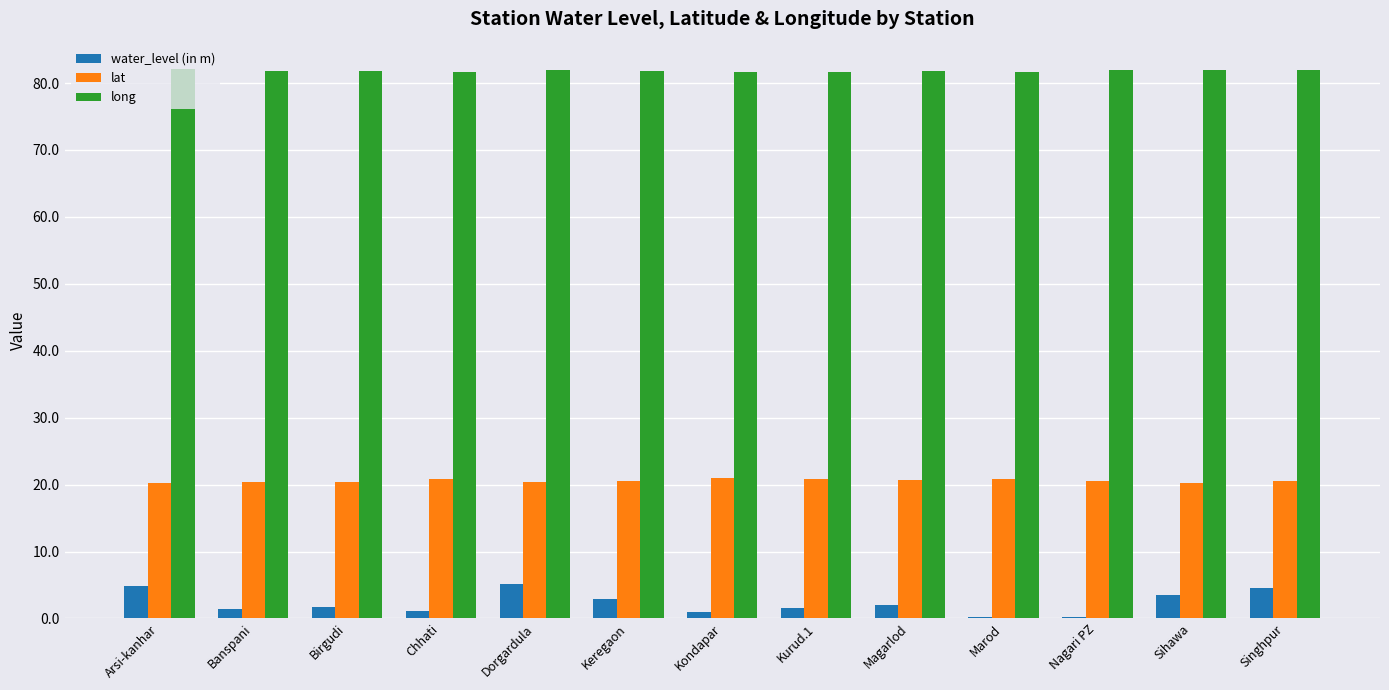

Is the value of lat at Dorgardula greater than the value of long at Kurud.1?

No